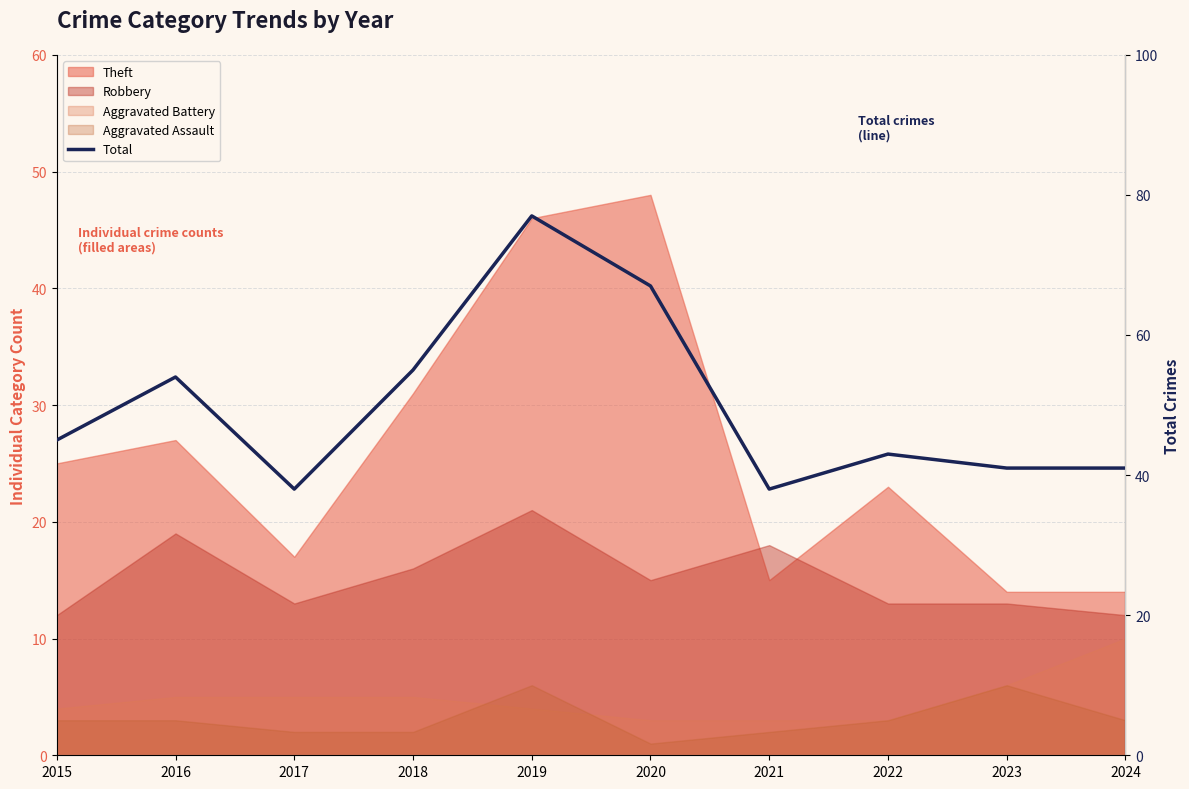

At which category does the chart reach its minimum across all series?

2017